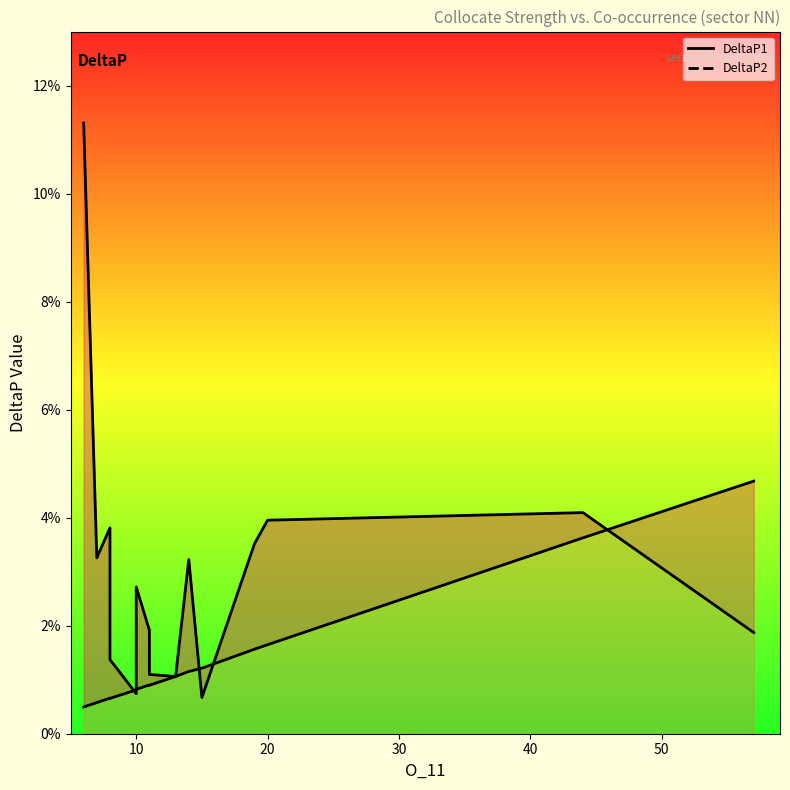

Is the value of DeltaP2 at 7 greater than the value of DeltaP1 at 60?

No